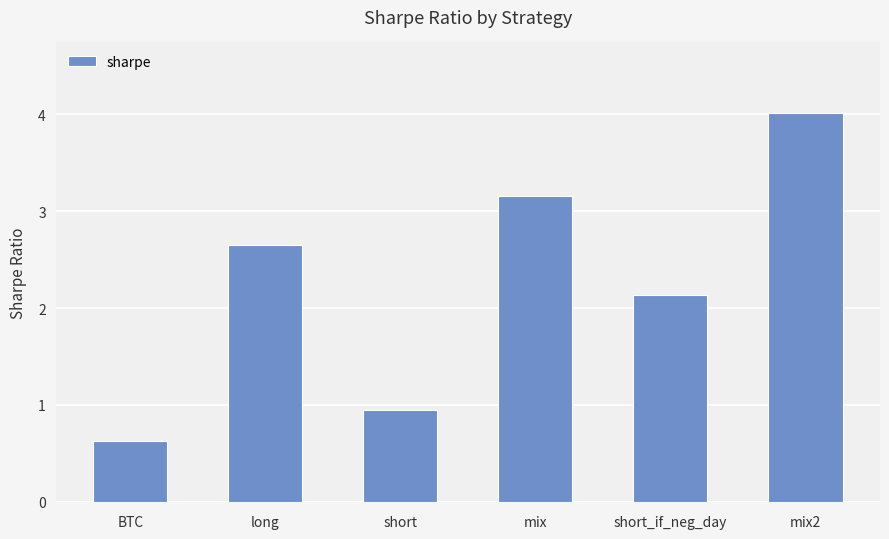

What position from the right is short?

4